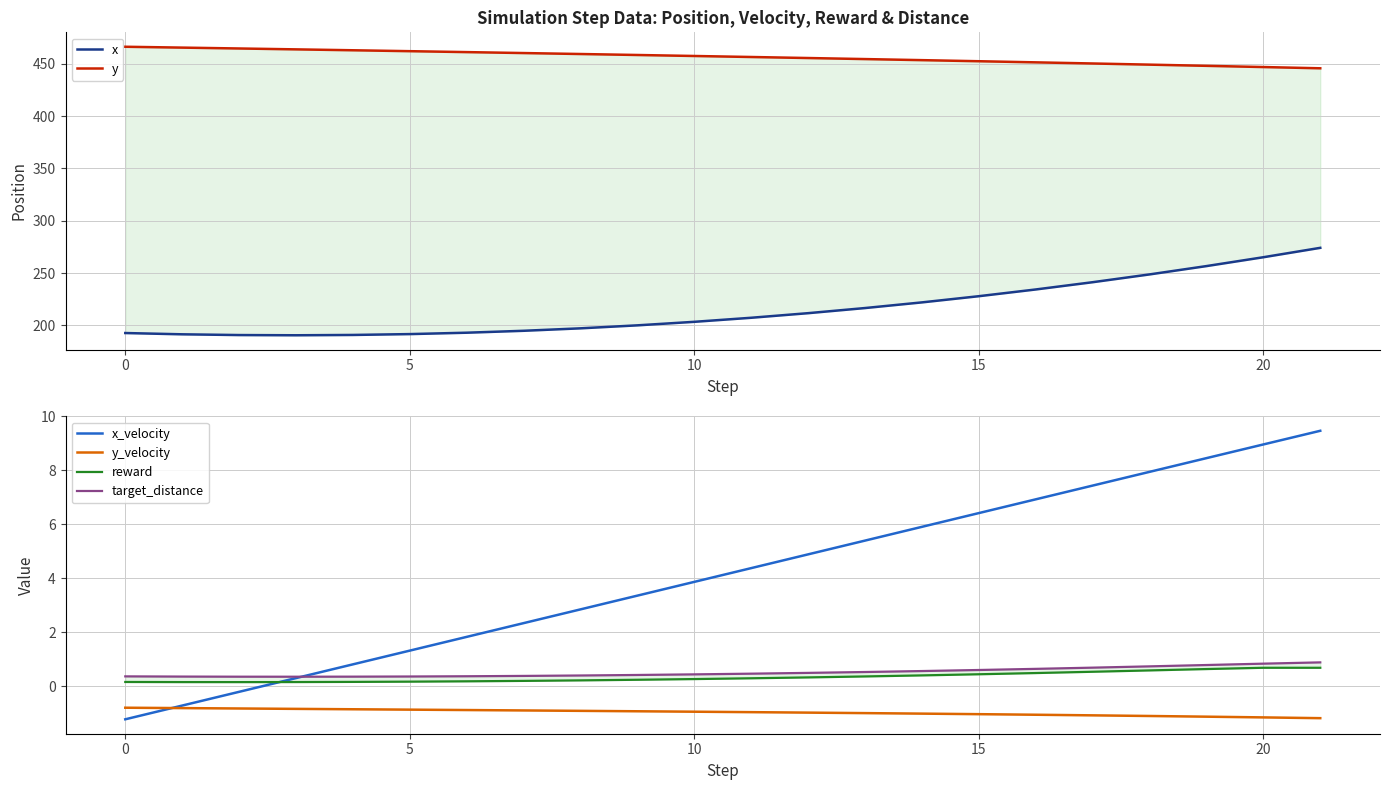

Between 14 and 16, which series saw the biggest shift?

x